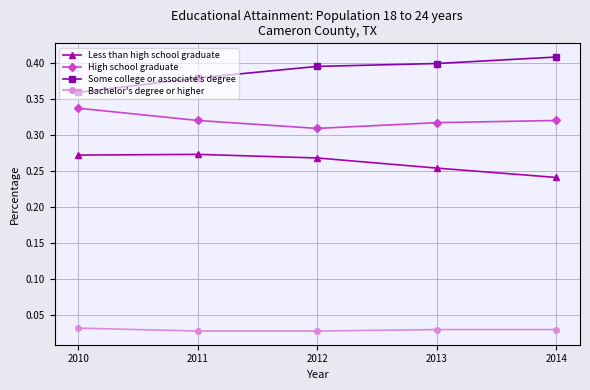

Is this an area chart (filled region under the line)?

No